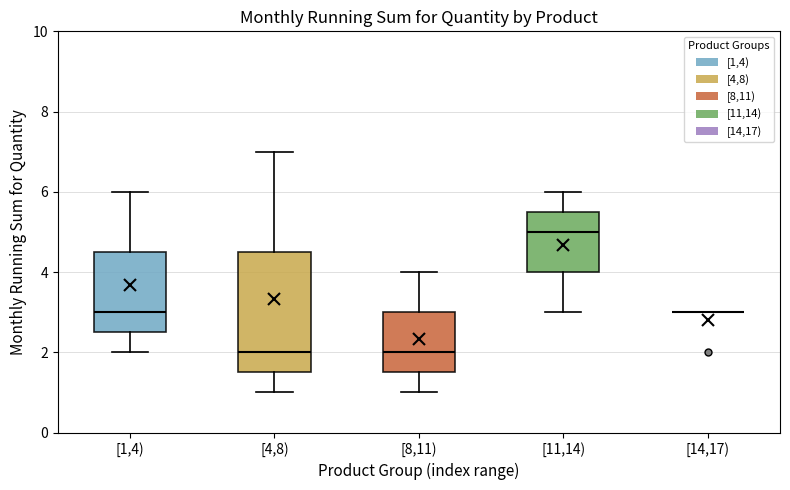

Reading left to right, transcribe this box plot: for each box, give where its median line is, the range the box spans, and where its two whiskers end, as read against the y-axis. The values are not printed on the chart, so give them approximately, as read against the axis.

[1,4): median 3.0, box 2.6 to 4.6, whiskers 2.0 to 6.0
[4,8): median 2.0, box 1.6 to 4.6, whiskers 1.0 to 7.0
[8,11): median 2.0, box 1.6 to 3.0, whiskers 1.0 to 4.0
[11,14): median 5.0, box 4.0 to 5.6, whiskers 3.0 to 6.0
[14,17): box collapsed to a line at 3.0, whiskers 3.0 to 3.0